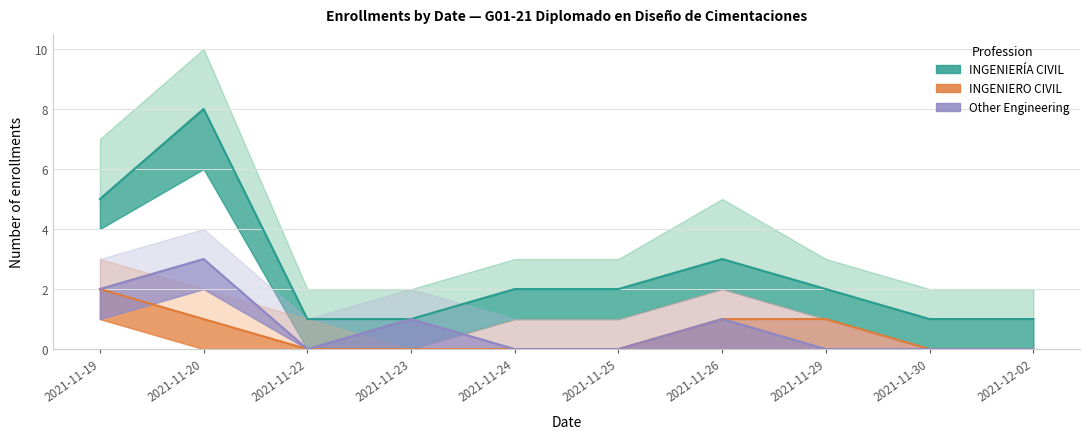

How many positive values does the Other Engineering series have?

4